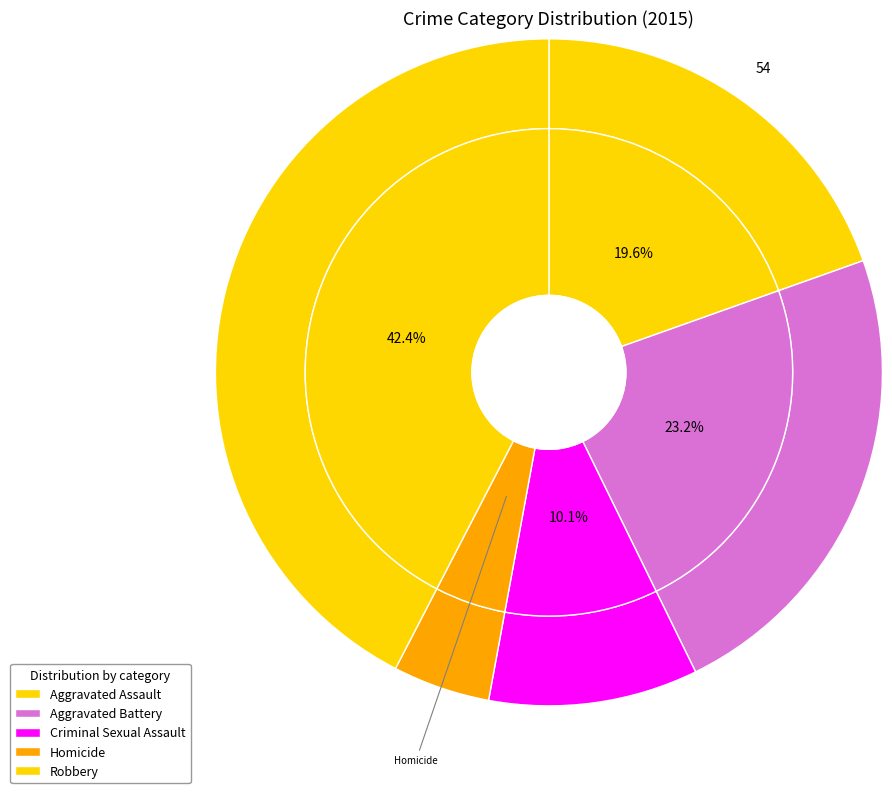

True or false: Aggravated Battery accounts for 23% of the total.

True